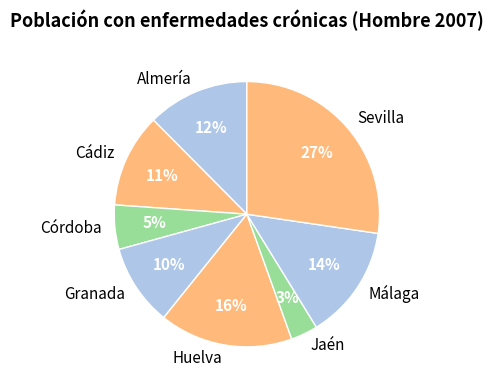

To the nearest percent, what portion does Jaén represent?

3%